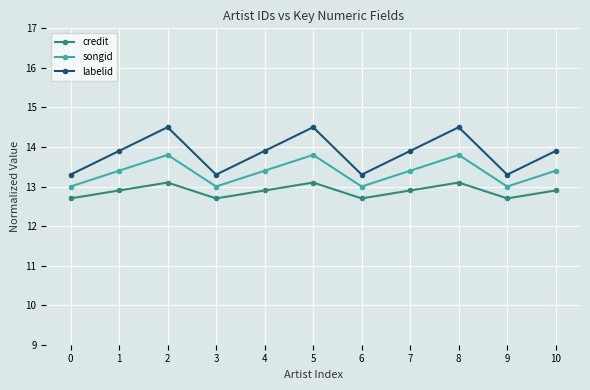

What are all the series names shown in the legend?

credit, songid, labelid